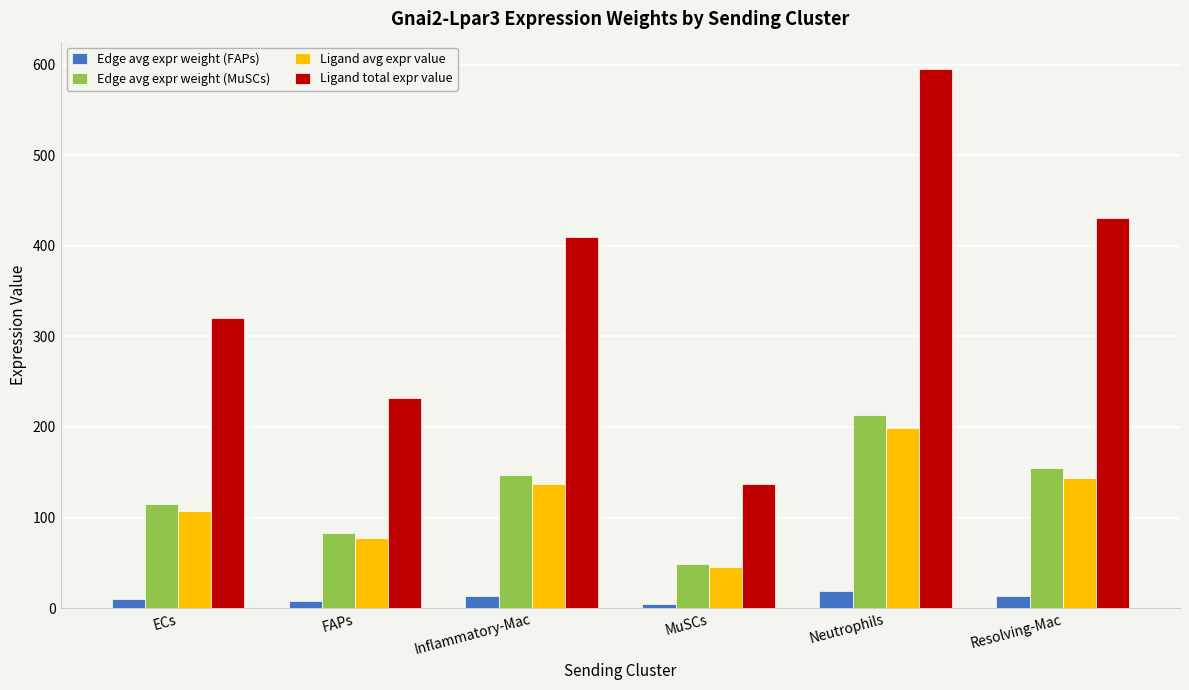

What is the difference between the Edge avg expr weight (FAPs) values at Resolving-Mac and ECs?

3.5